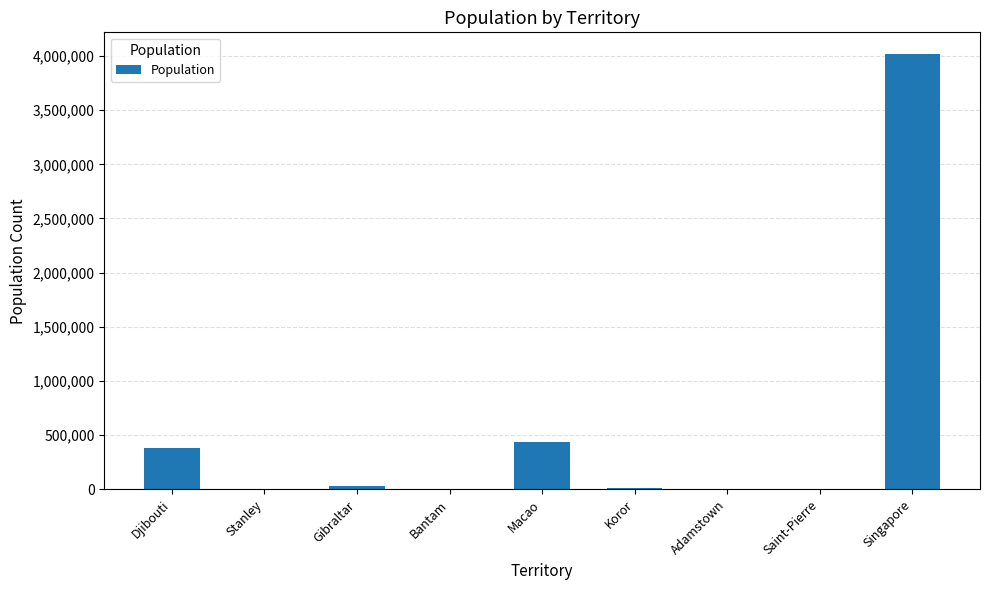

What is the ratio of the value at Koror to the value at Adamstown?

285.7